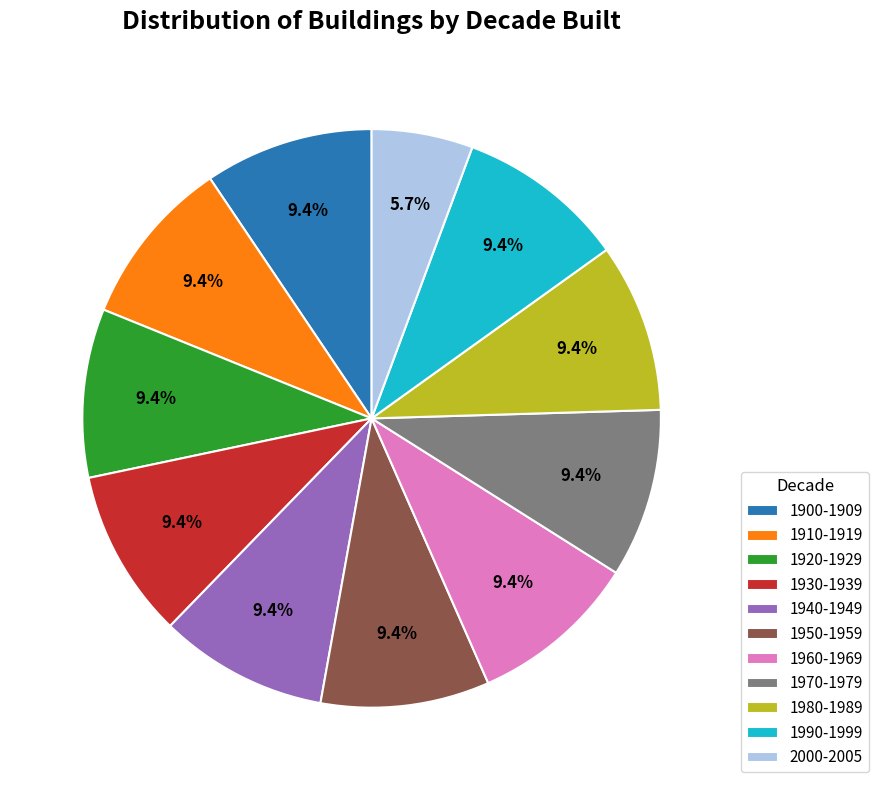

To the nearest percent, what is the combined percentage of 1920-1929 and 1940-1949?

19%